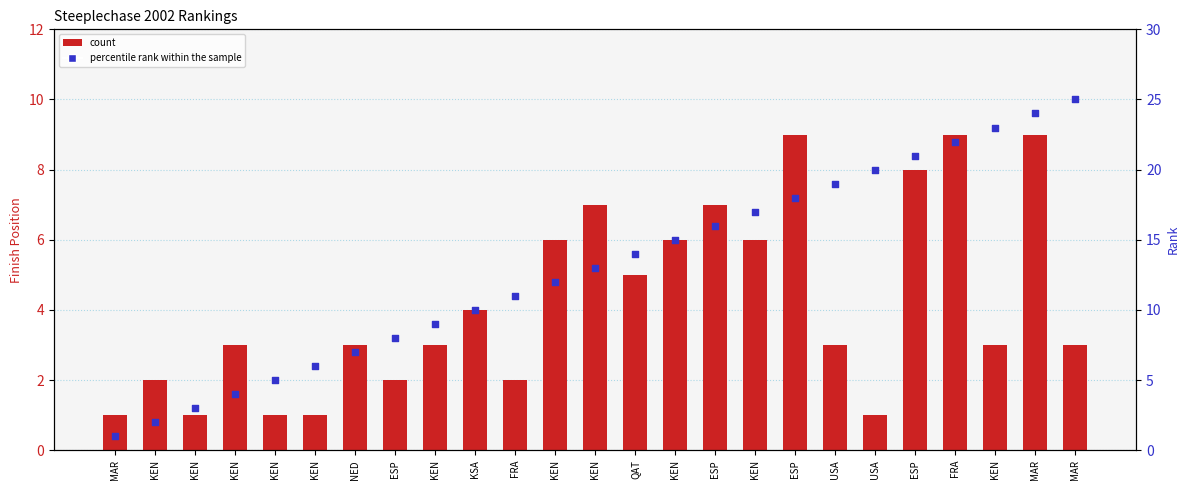

Which series has the largest Y range (max minus min)?

percentile rank within the sample